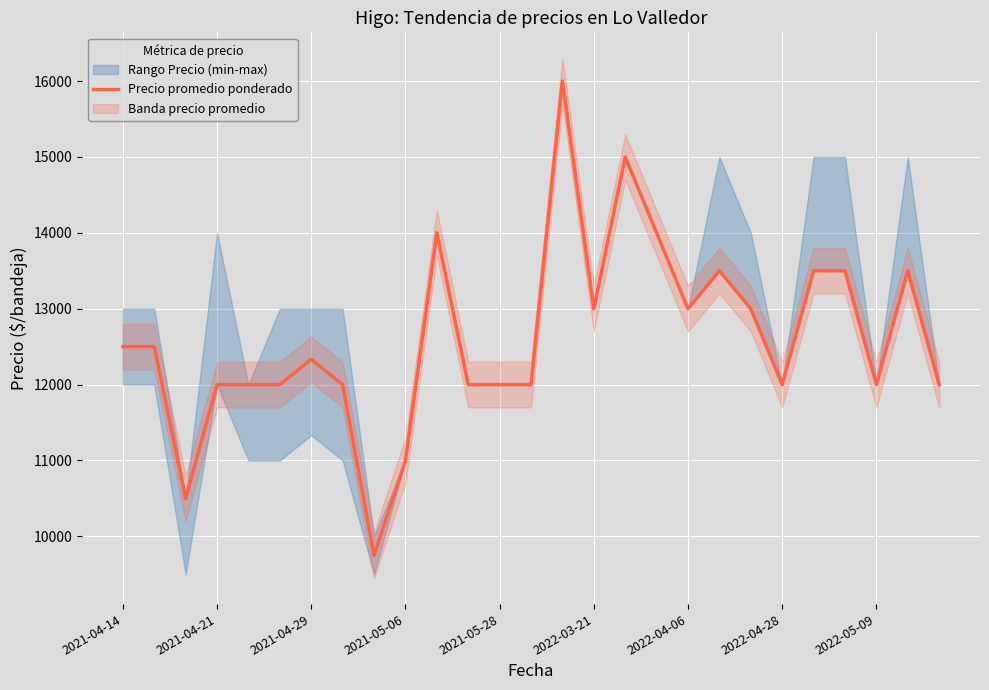

What is the highest value of the Precio promedio ponderado series?

16000